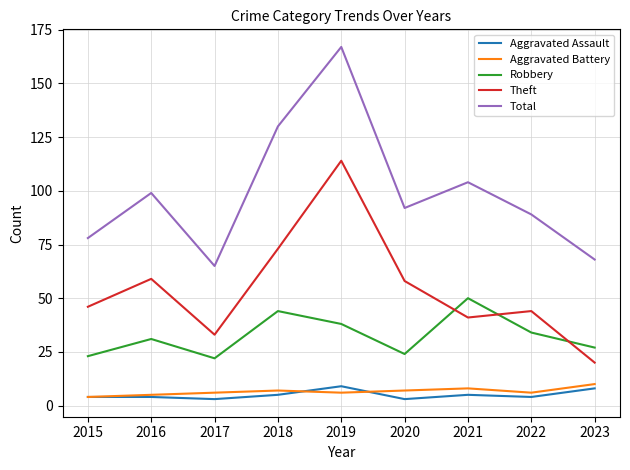

True or false: Theft and Aggravated Battery intersect in this chart.

False